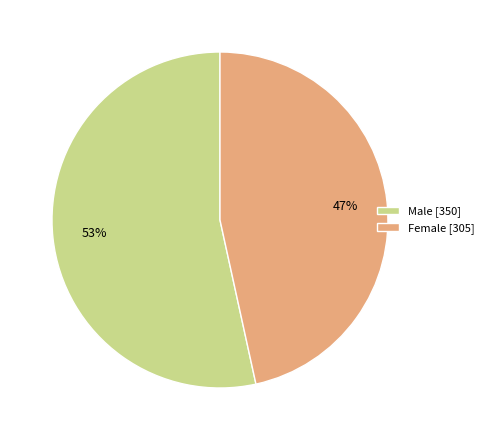

Does Male represent more than half of the total?

Yes